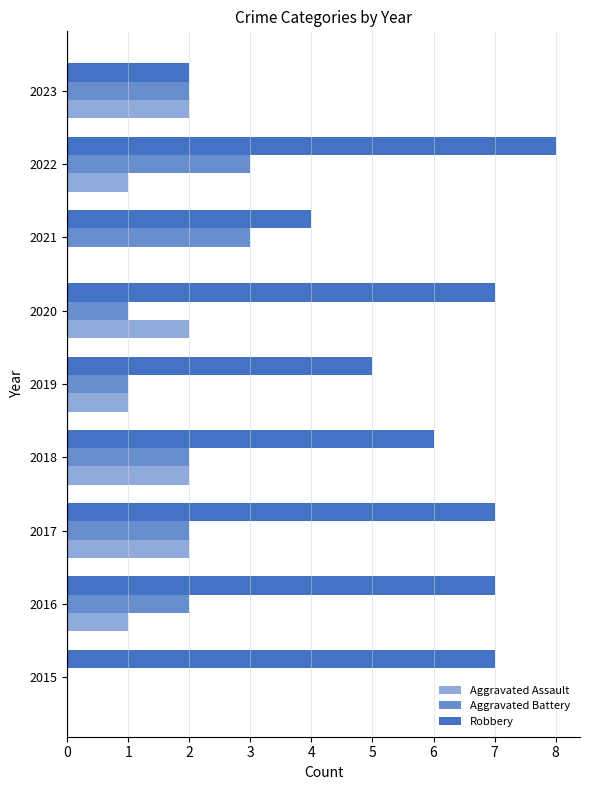

What is the highest value of the Aggravated Battery series?

3